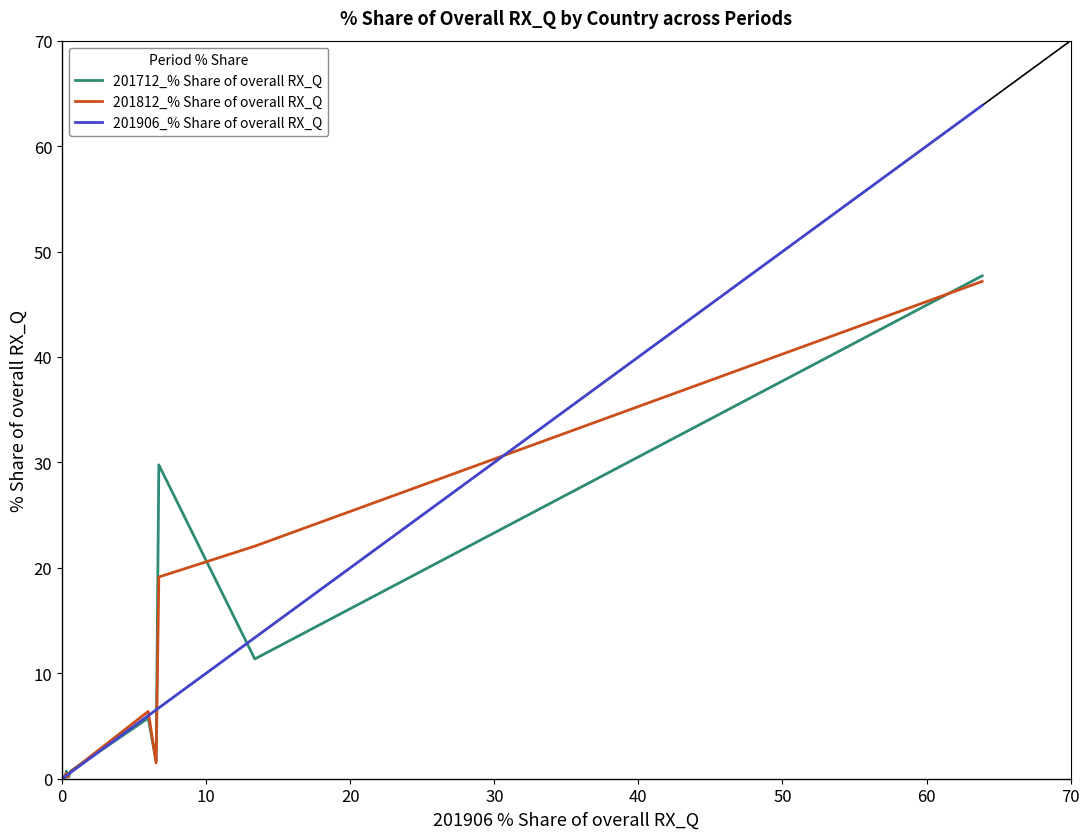

What is the highest value of the 201812_% Share of overall RX_Q series?

47.2